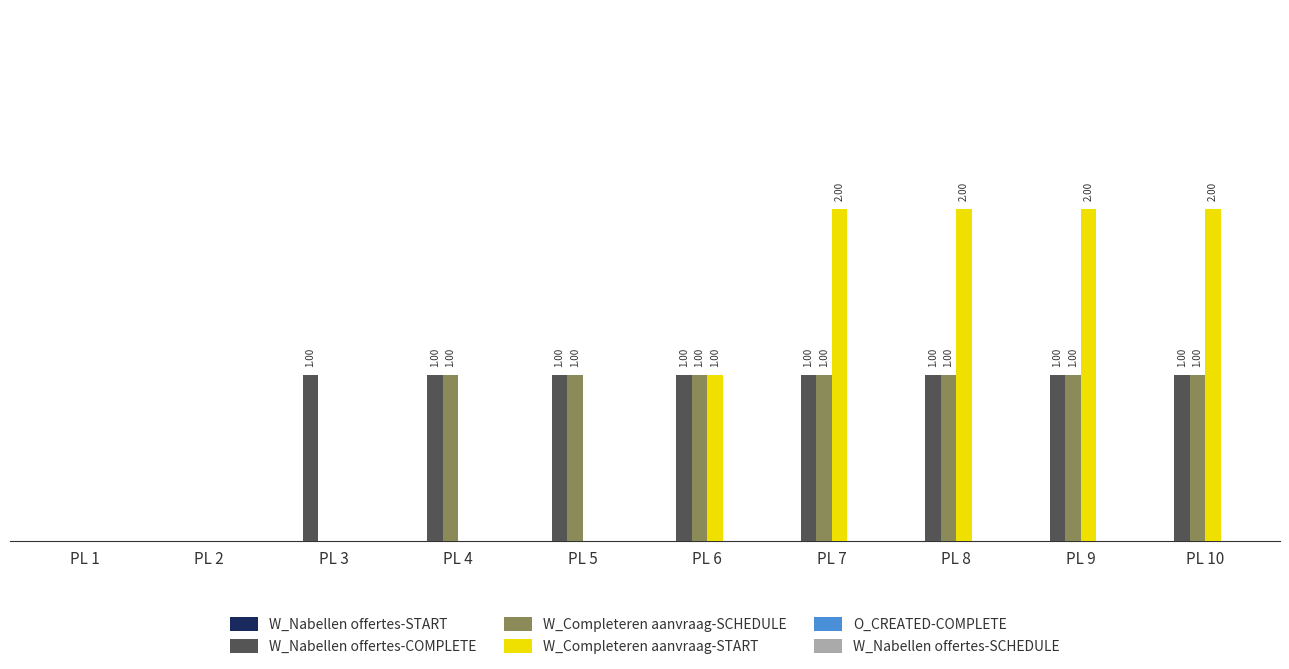

Are the bars horizontal?

No